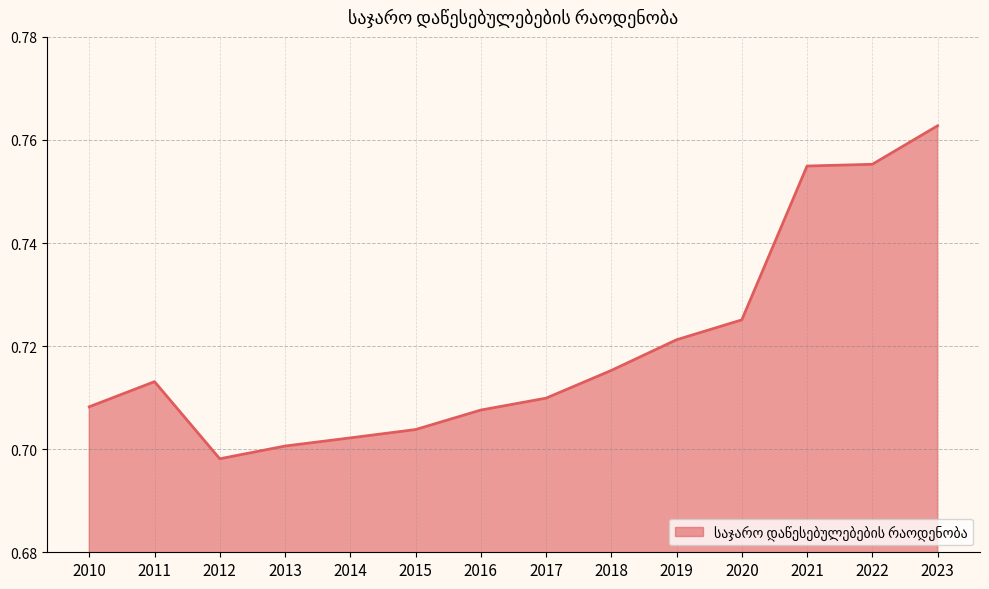

At which label is the value closest to 0?

2012